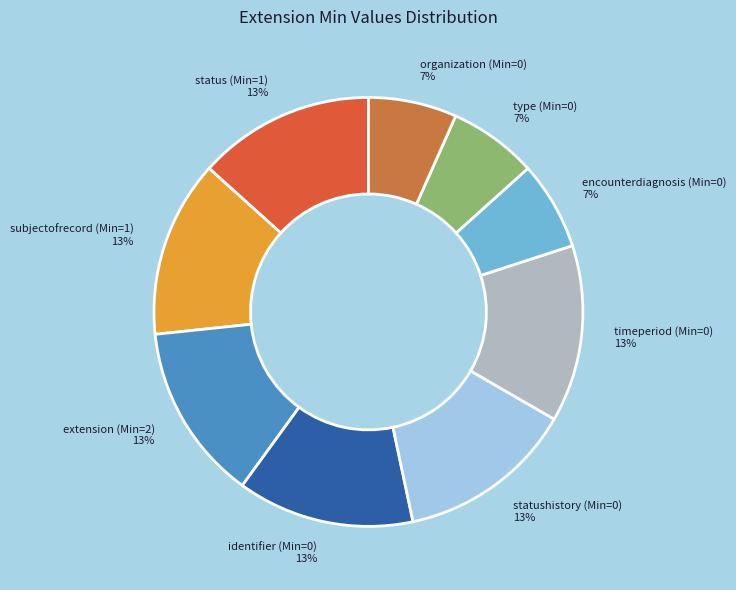

To the nearest percent, what portion does statushistory (Min=0) represent?

13%